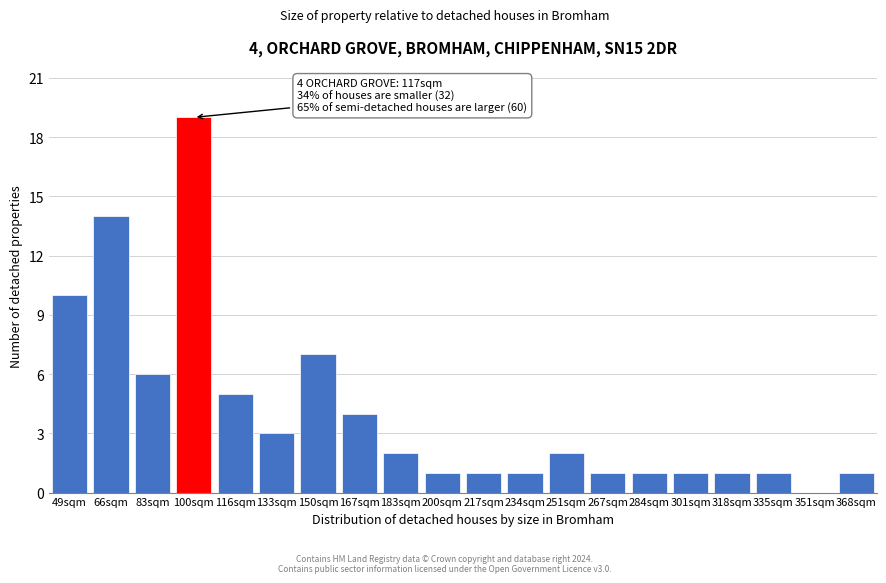

Reading left to right, what are all the values shown in this chart?

49sqm=10	66sqm=14	83sqm=6	100sqm=19	116sqm=5	133sqm=3	150sqm=7	167sqm=4	183sqm=2	200sqm=1	217sqm=1	234sqm=1	251sqm=2	267sqm=1	284sqm=1	301sqm=1	318sqm=1	335sqm=1	351sqm=0	368sqm=1